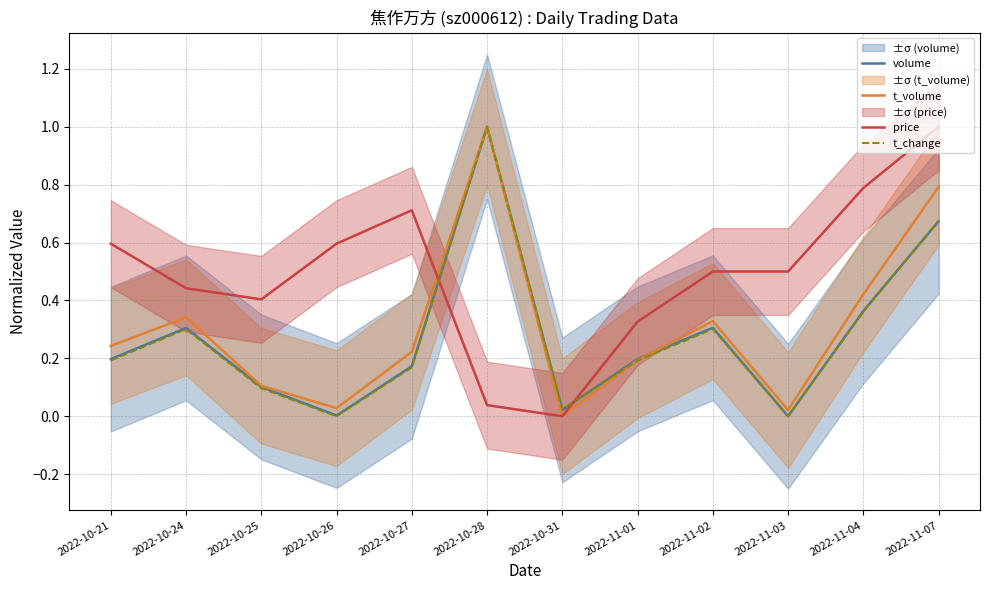

Is the value of t_change at 2022-10-25 greater than the value of t_volume at 2022-11-07?

No